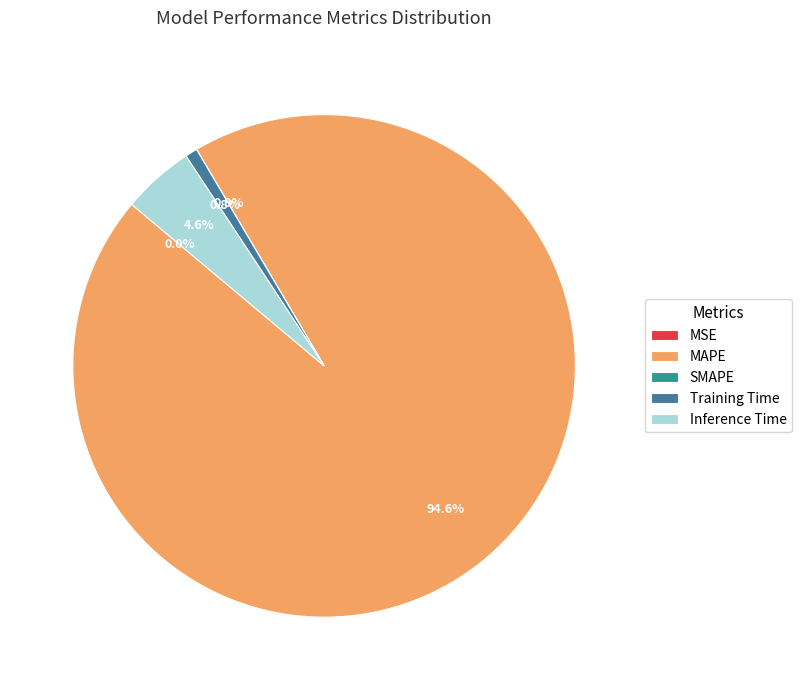

Does Training Time represent more than half of the total?

No